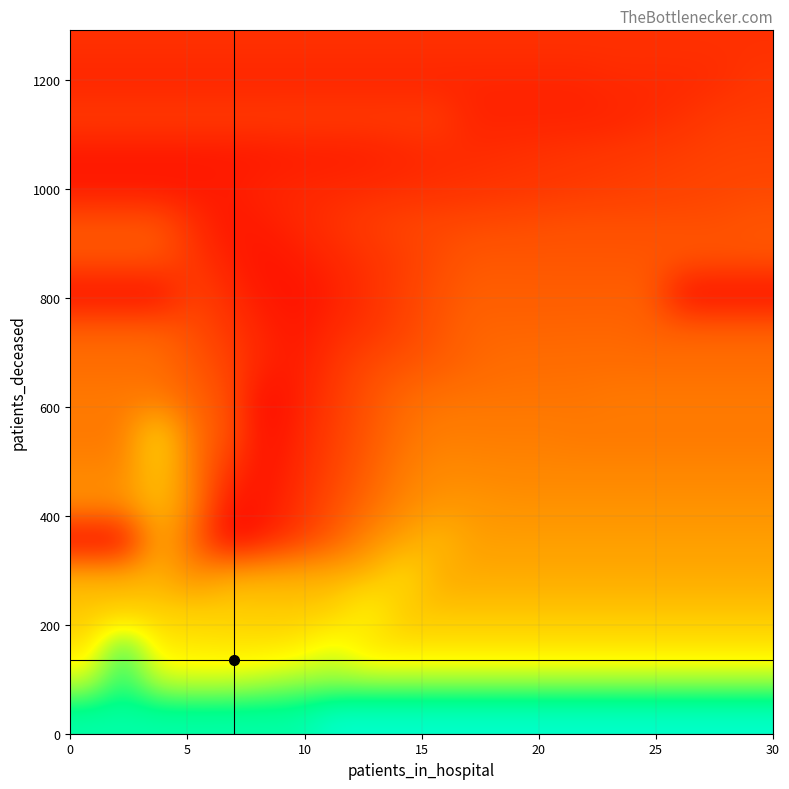

How many categories are shown in the chart?

20